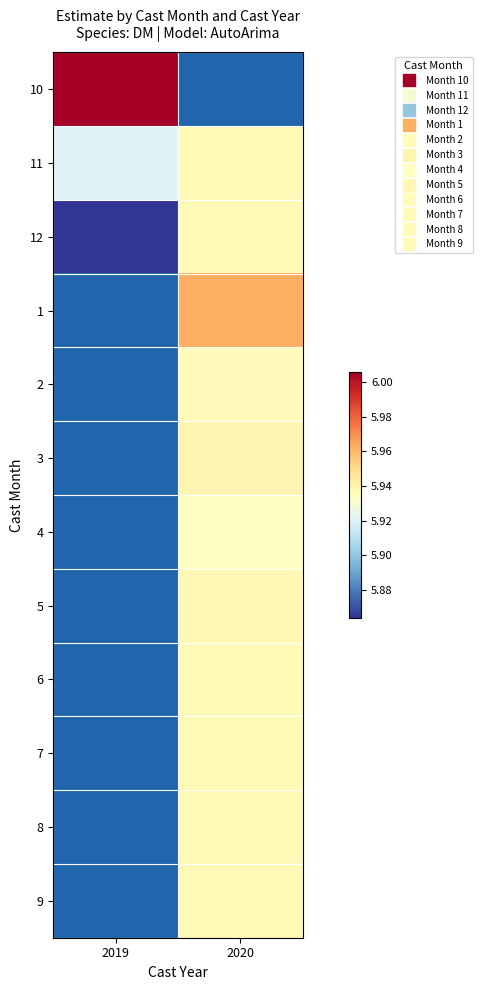

True or false: 3 has a value of 5.9 at 2020.

True